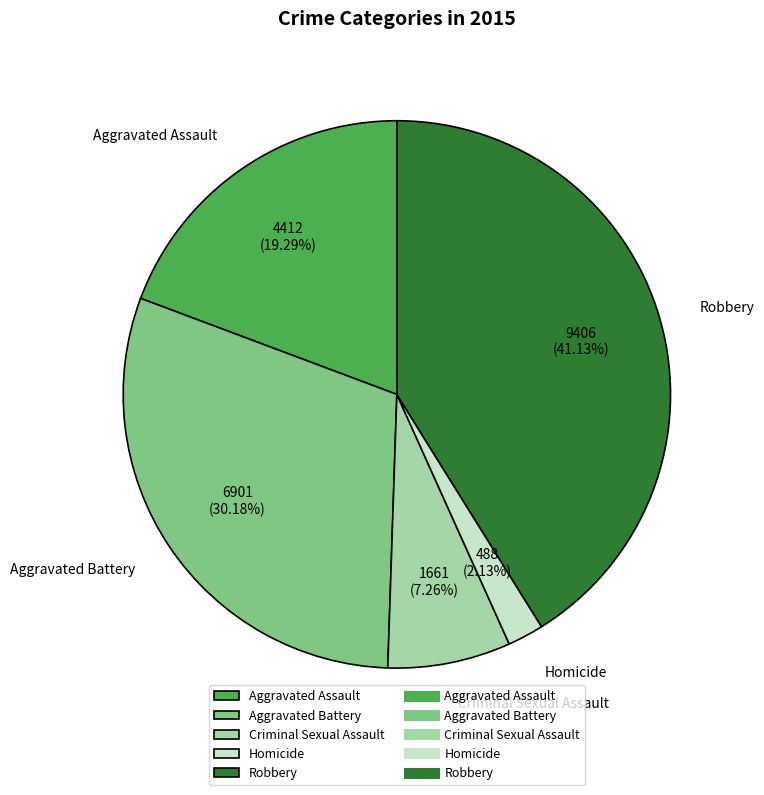

What percentage is the Robbery slice, to the nearest percent?

41%